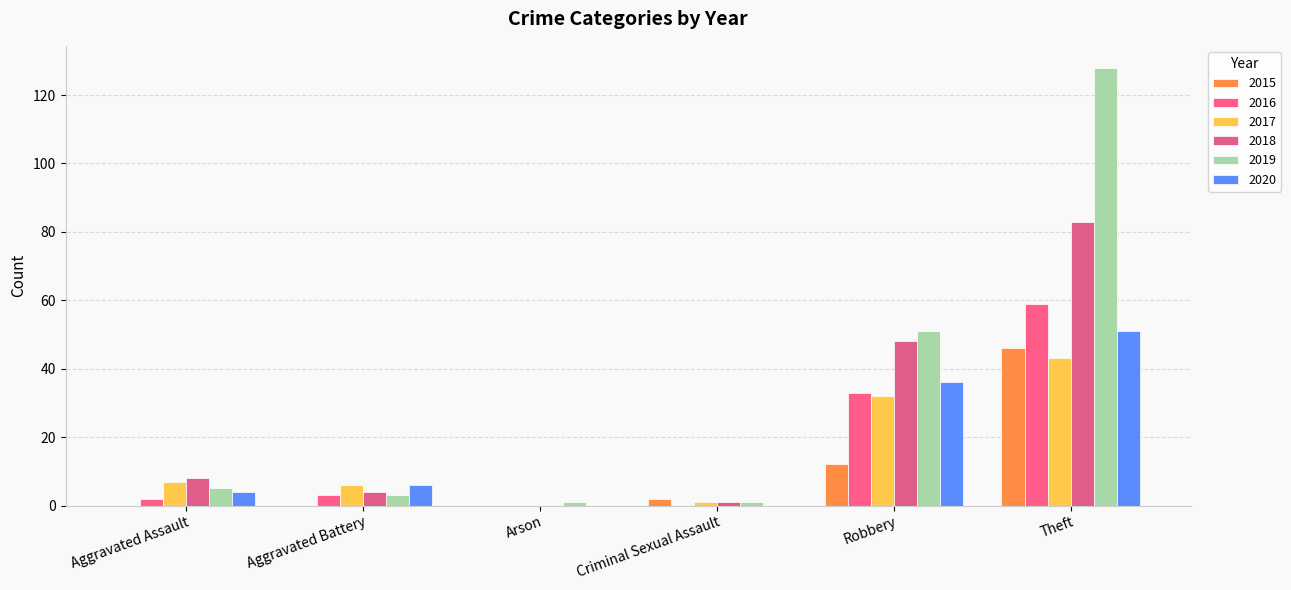

What is the label of the 2nd bar from the left?

Aggravated Battery